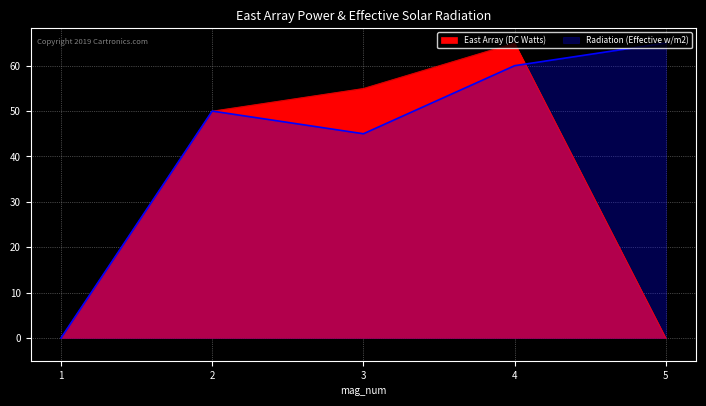

The value of Radiation (Effective w/m2) at 2 is 50. True or false?

True